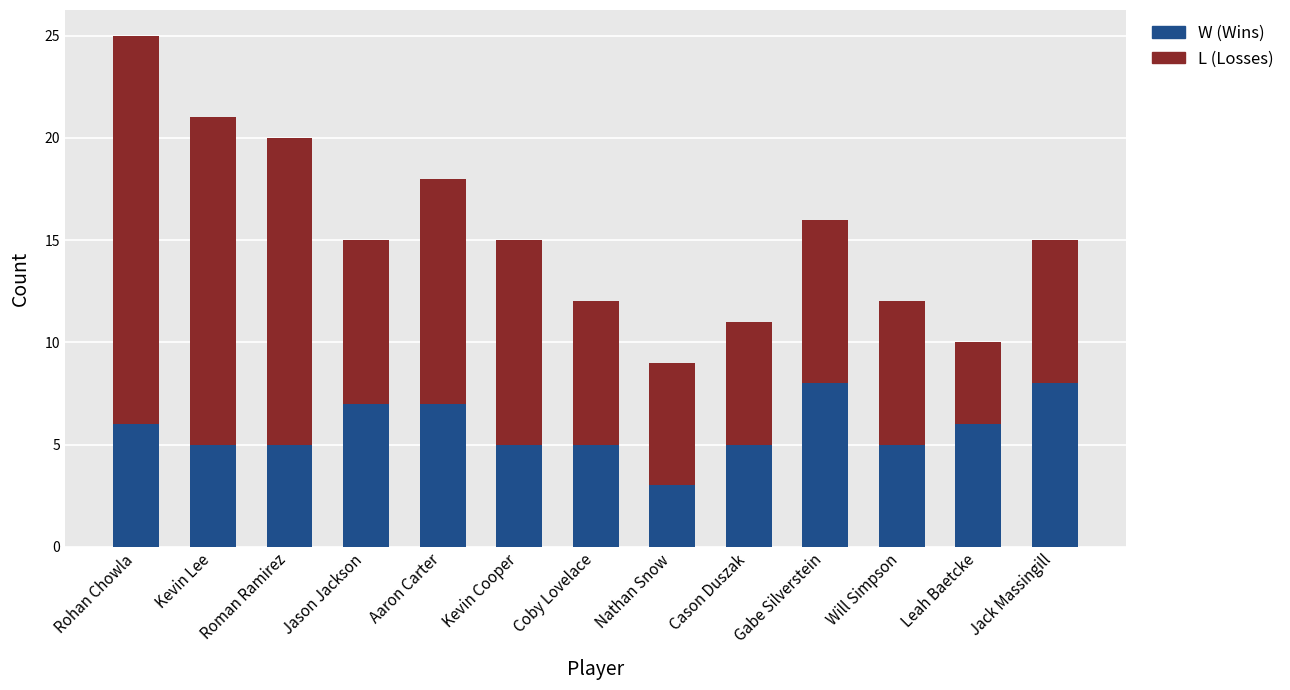

At which category is the sum across all series the highest?

Rohan Chowla